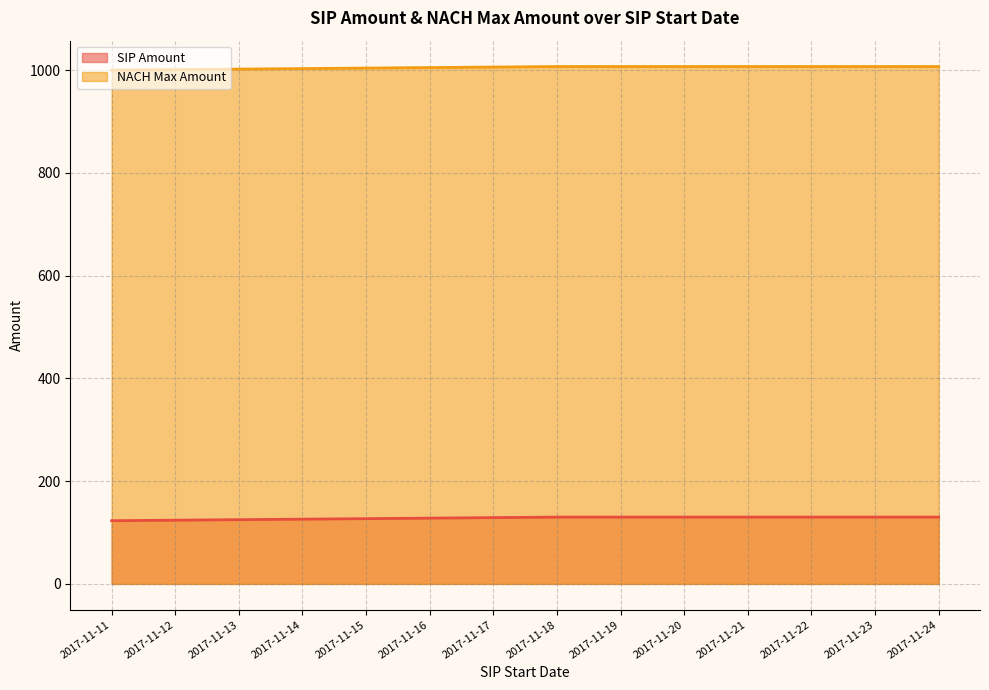

Rank the categories by NACH Max Amount value from lowest to highest.

2017-11-11, 2017-11-12, 2017-11-13, 2017-11-14, 2017-11-15, 2017-11-16, 2017-11-17, 2017-11-18, 2017-11-19, 2017-11-20, 2017-11-21, 2017-11-22, 2017-11-23, 2017-11-24